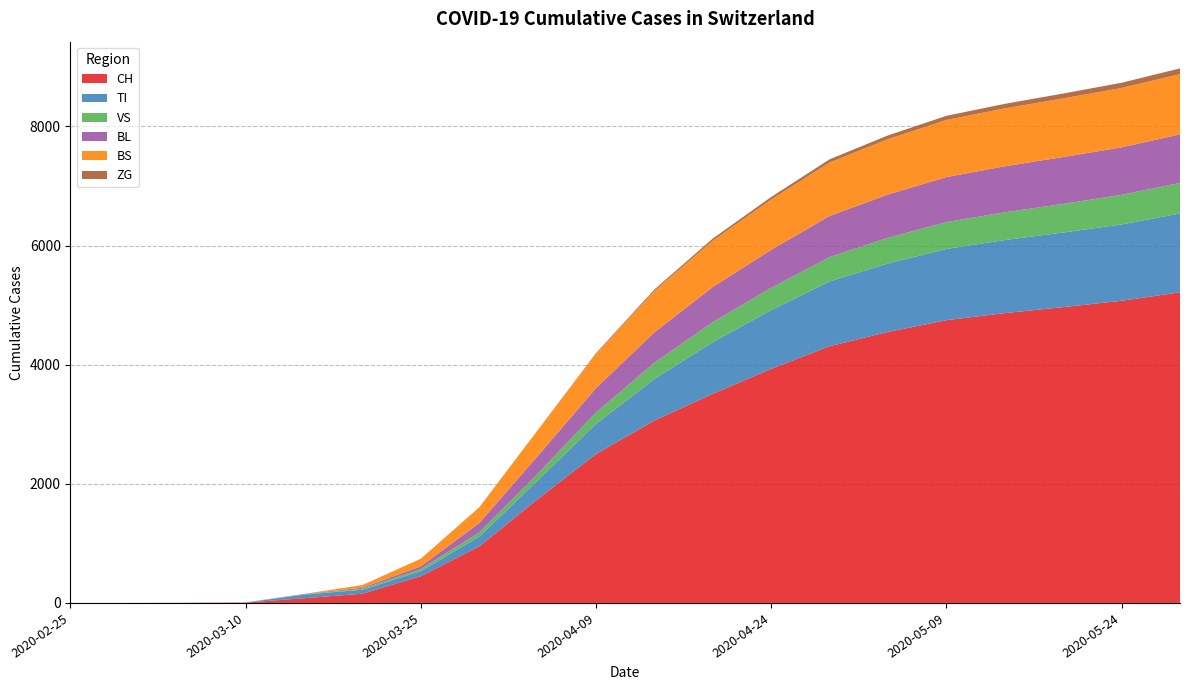

Reading left to right, what are all the values shown in this chart?

CH: 0	0	2	6	79	155	449	948	1742	2500	3063	3511	3930	4310	4550	4747	4866	4966	5073	5215
TI: 0	0	0	0	61	67	85	165	314	506	697	867	987	1088	1149	1196	1226	1253	1281	1323
VS: 0	0	2	2	6	15	35	71	112	192	272	338	372	408	431	451	466	480	498	513
BL: 0	0	0	2	5	18	46	158	298	410	512	589	640	692	727	756	773	787	797	815
BS: 0	0	0	0	0	46	128	263	434	575	695	777	843	896	930	958	972	984	996	1012
ZG: 0	0	0	0	0	0	0	0	0	12	24	36	44	54	62	70	76	82	88	96